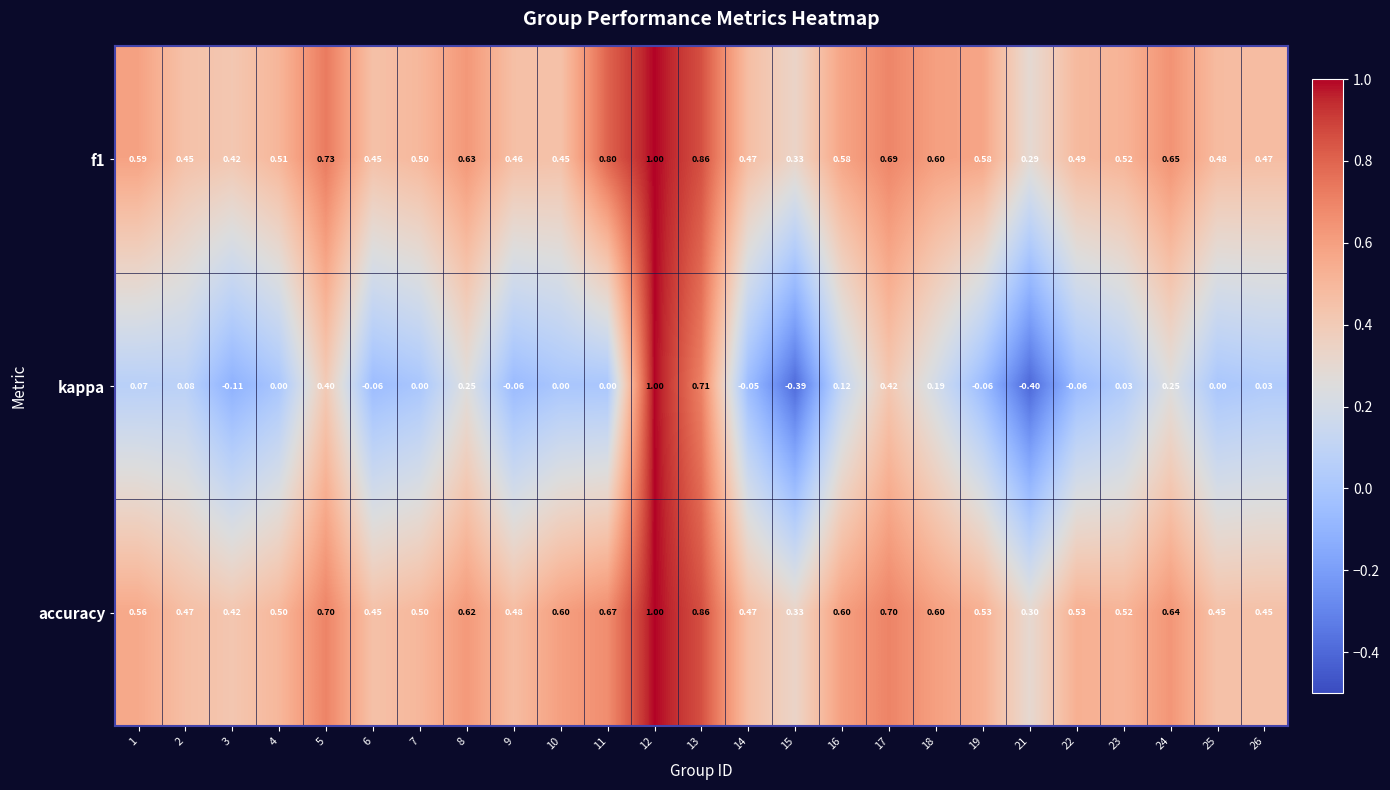

Between 10 and 21, which series saw the biggest shift?

kappa